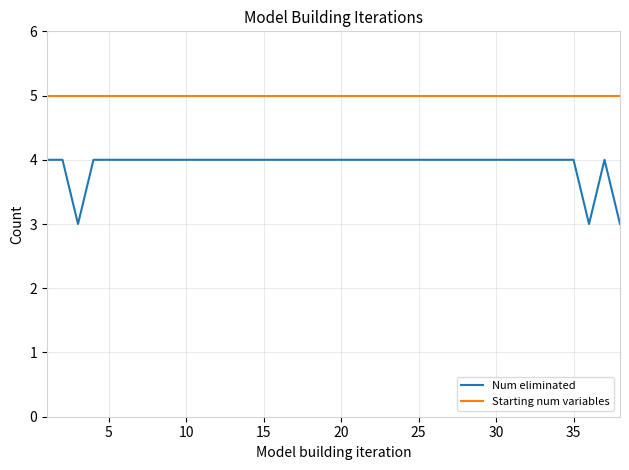

Reading left to right, extract all data points from this chart.

Num eliminated: 4	4	3	4	4	4	4	4	4	4	4	4	4	4	4	4	4	4	4	4	4	4	4	4	4	4	4	4	4	4	4	4	4	4	4	3	4	3
Starting num variables: 5	5	5	5	5	5	5	5	5	5	5	5	5	5	5	5	5	5	5	5	5	5	5	5	5	5	5	5	5	5	5	5	5	5	5	5	5	5